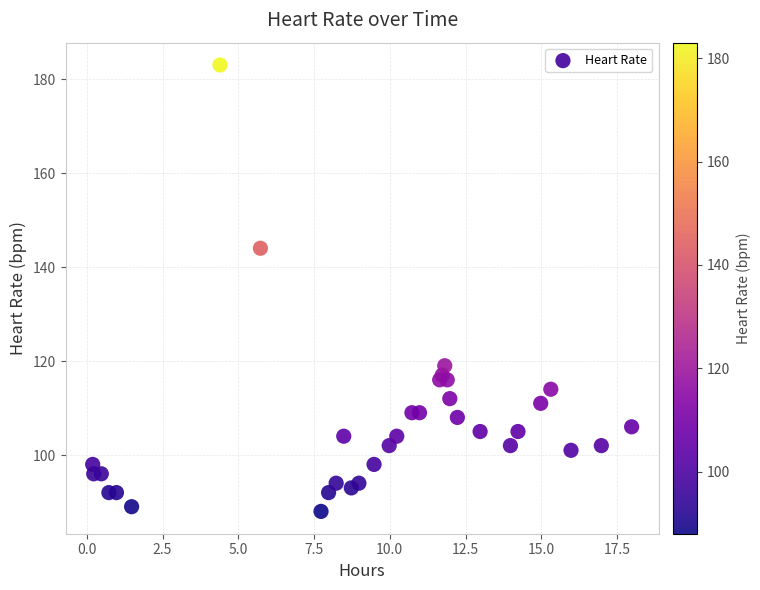

What Y value in the scatter plot is closest to 135?

144